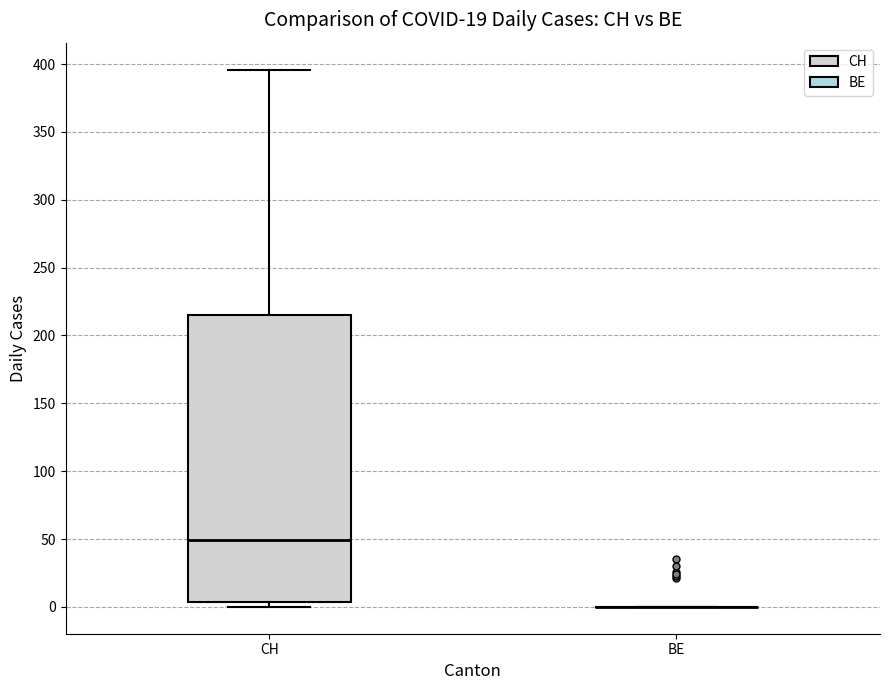

Comparing the boxes themselves (not the whiskers), which one is the tallest?

CH